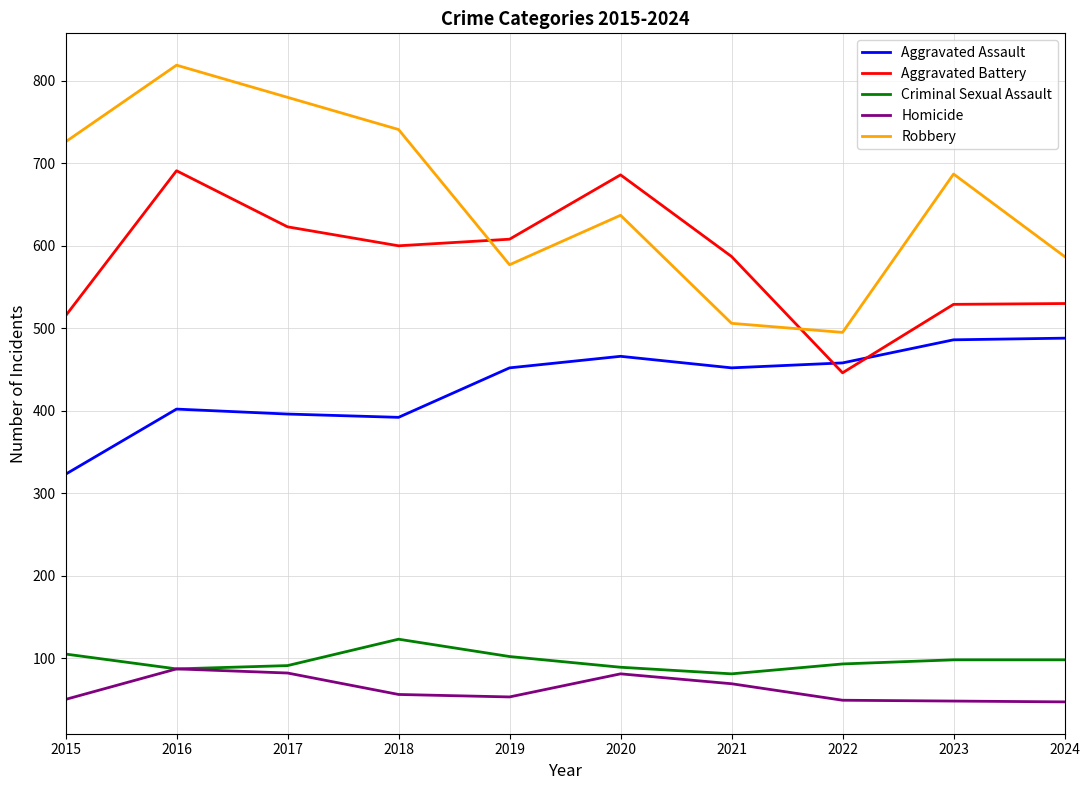

Which series has the largest range (max minus min)?

Robbery